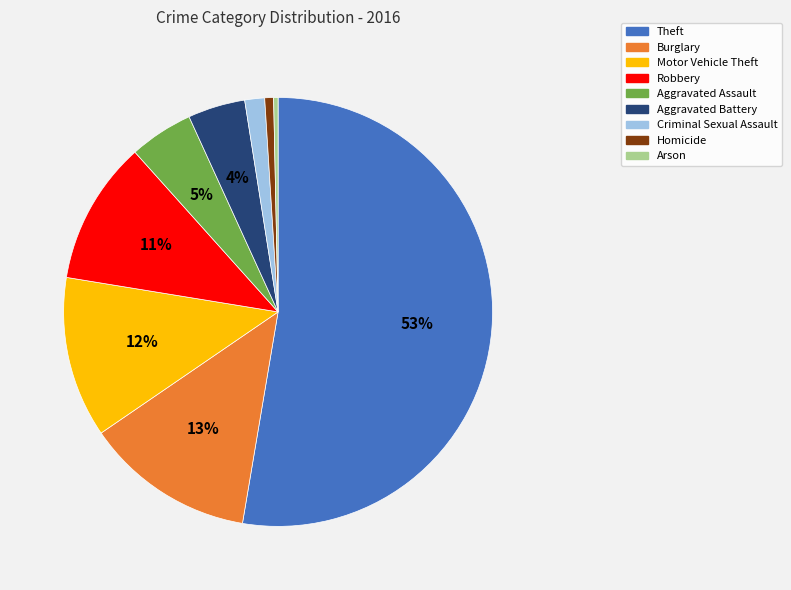

Which category accounts for the majority?

Theft